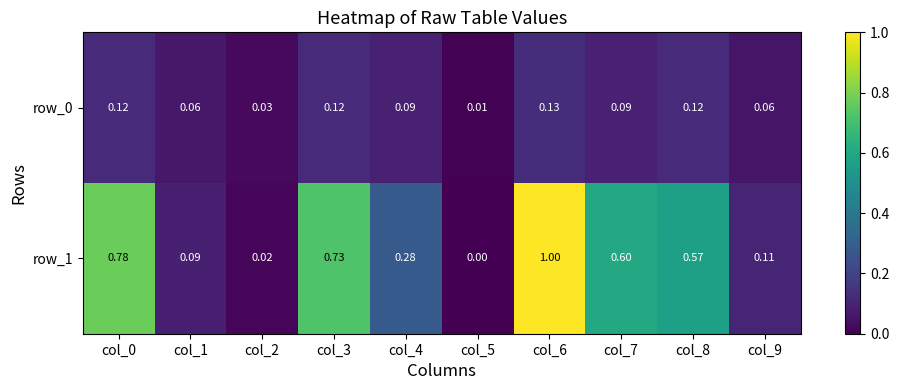

Between col_4 and col_5, which is larger?

col_4